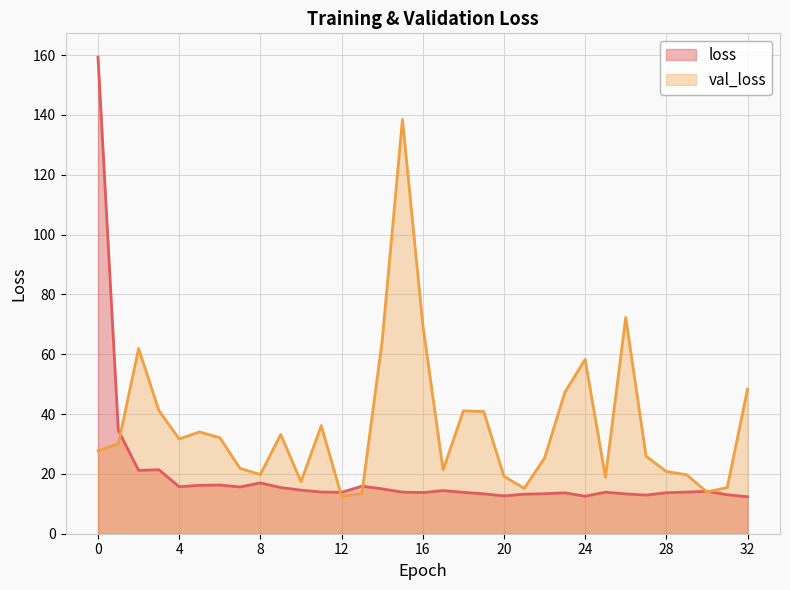

True or false: loss has a value of 13.3 at 26.

True